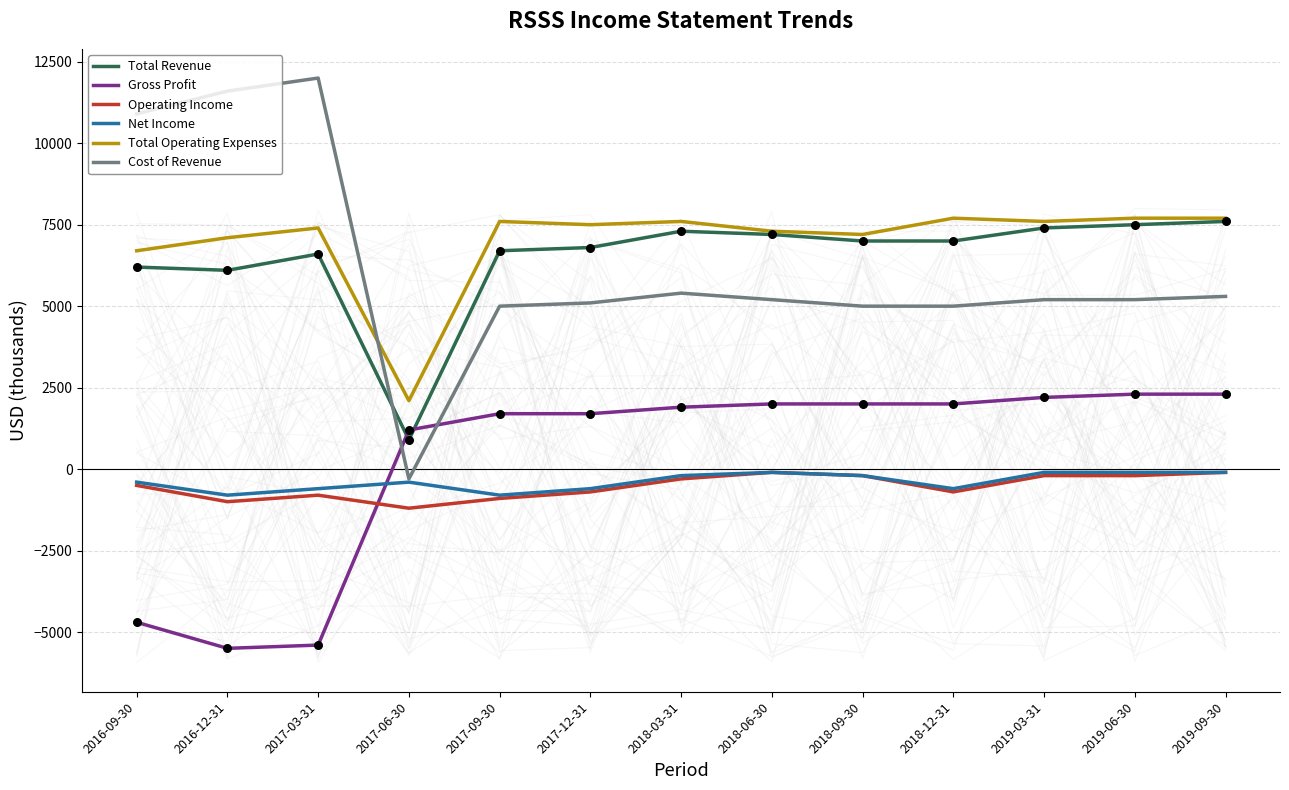

At how many categories does at least one series exceed 8923?

3